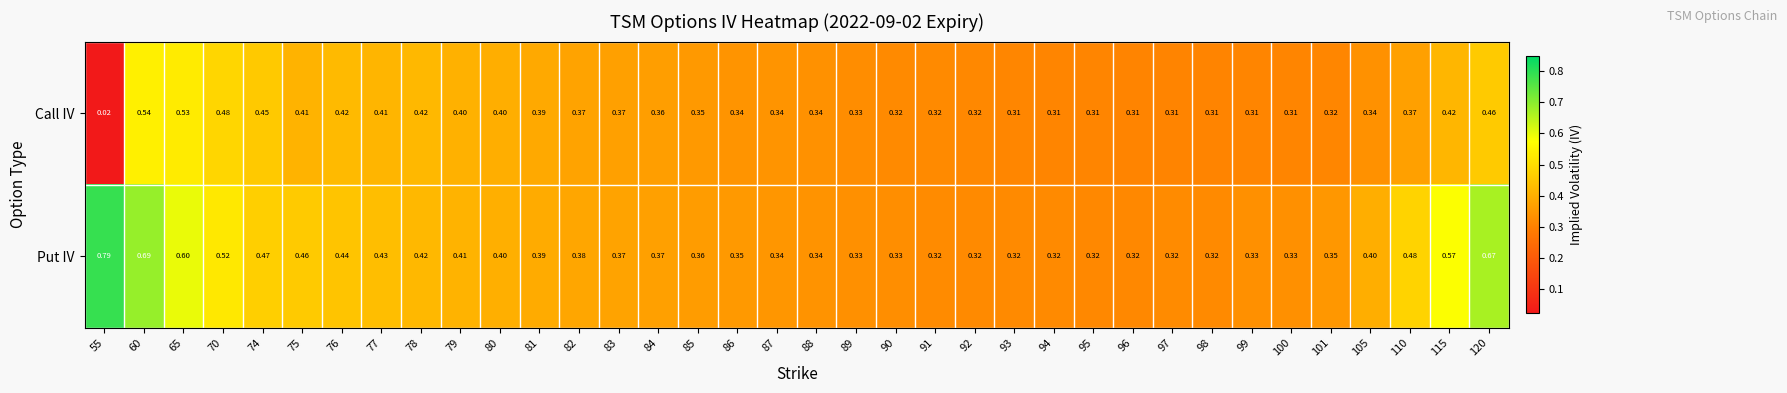

Which series has the largest range (max minus min)?

Call IV